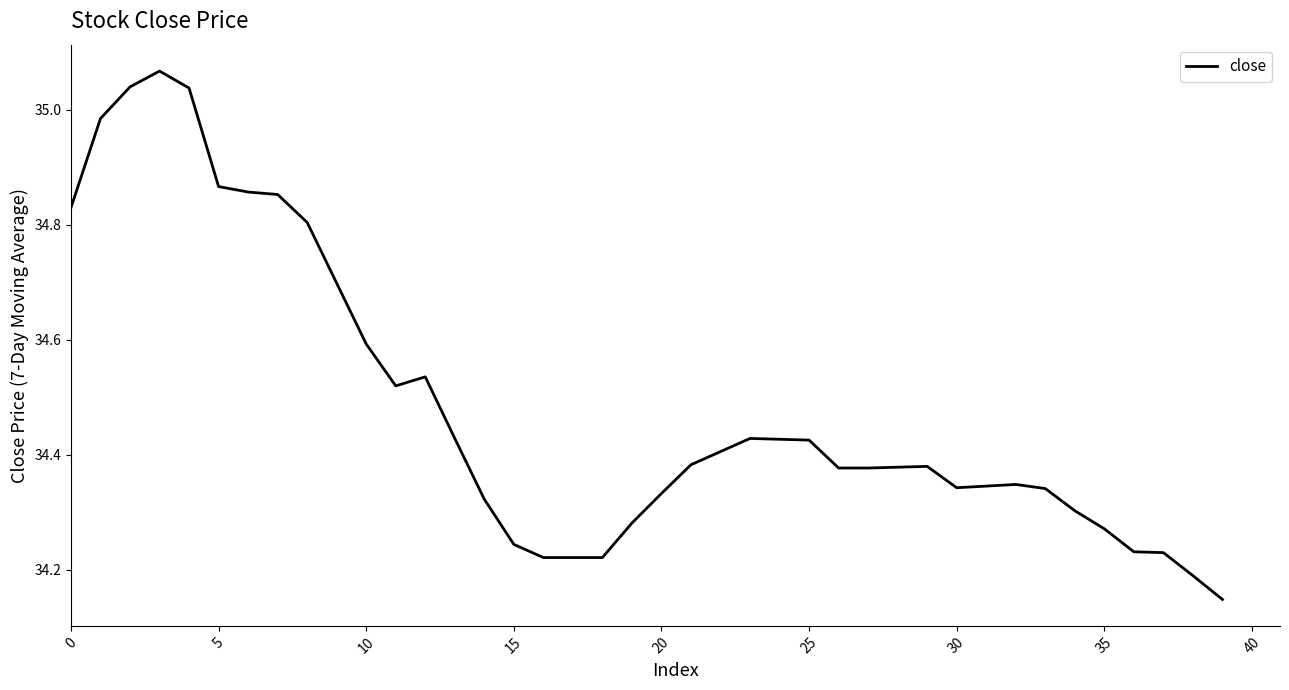

How many lines are shown in the chart?

1